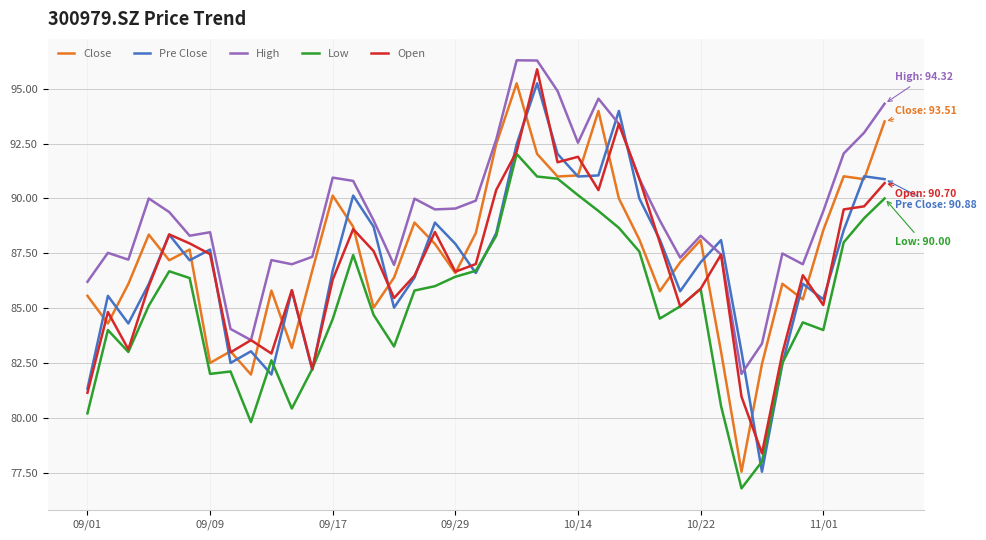

Which series has the largest total across all categories?

High